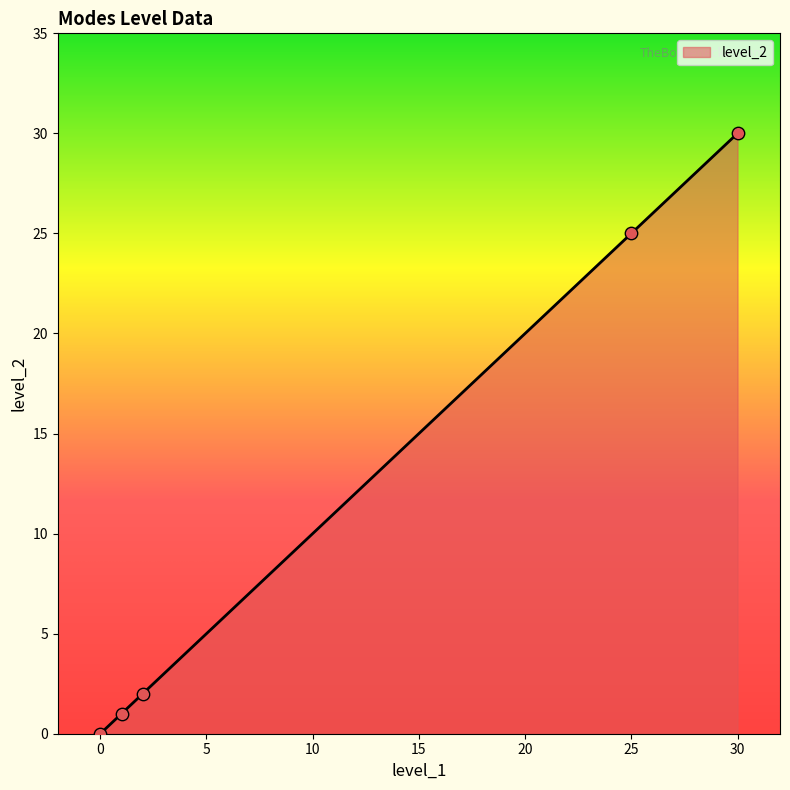

What is the difference between the maximum and second lowest values?

29